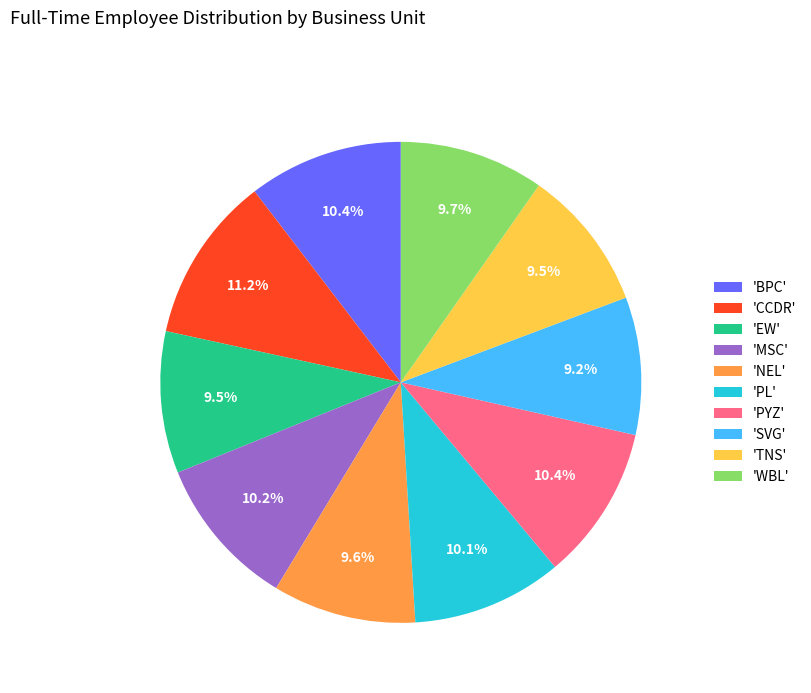

To the nearest percent, what is the average slice percentage?

10%